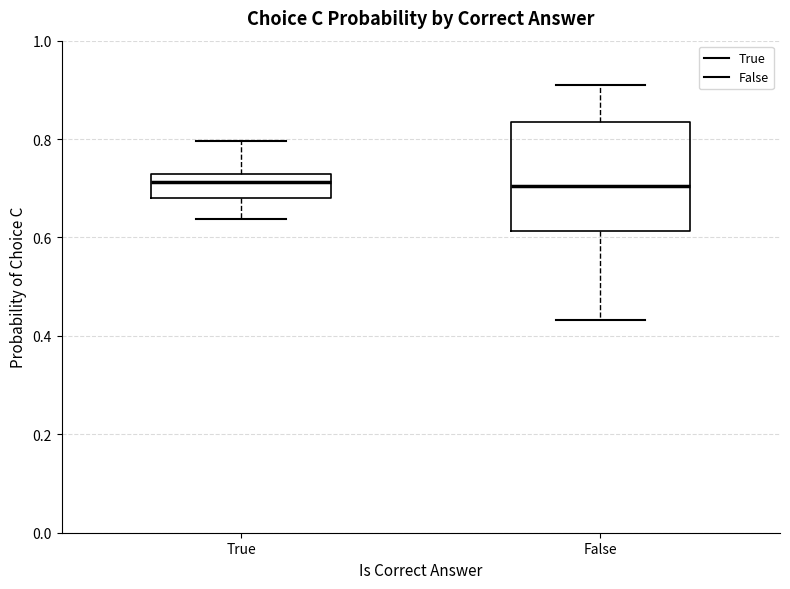

Where is the upper edge of the box for True on the y-axis? The values are not printed on the chart, so give them approximately, as read against the axis.

0.72